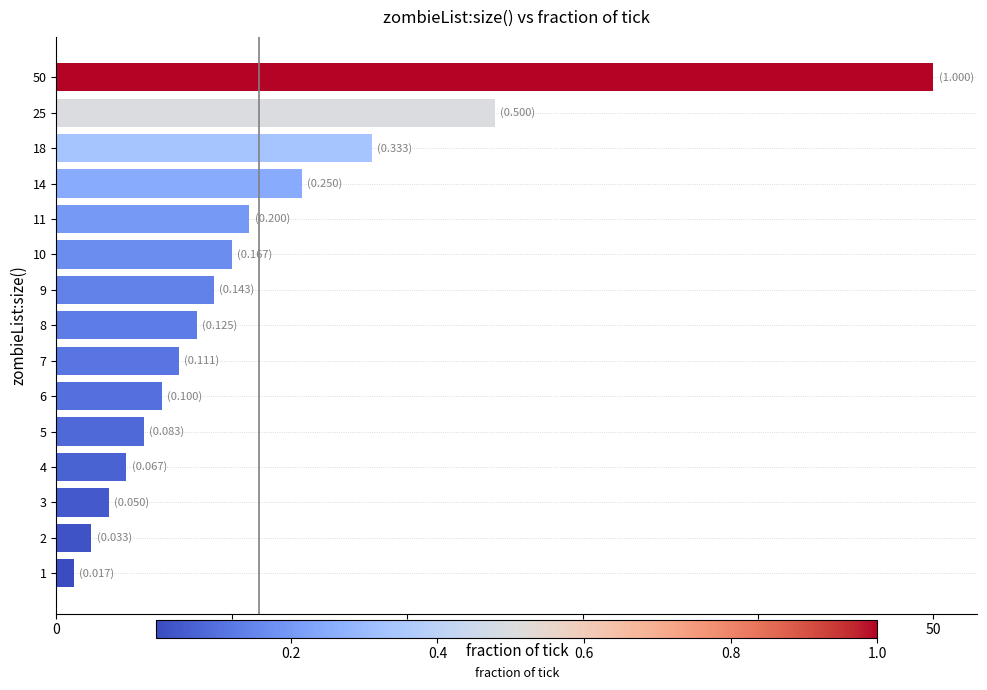

What is the sum of all values?

173